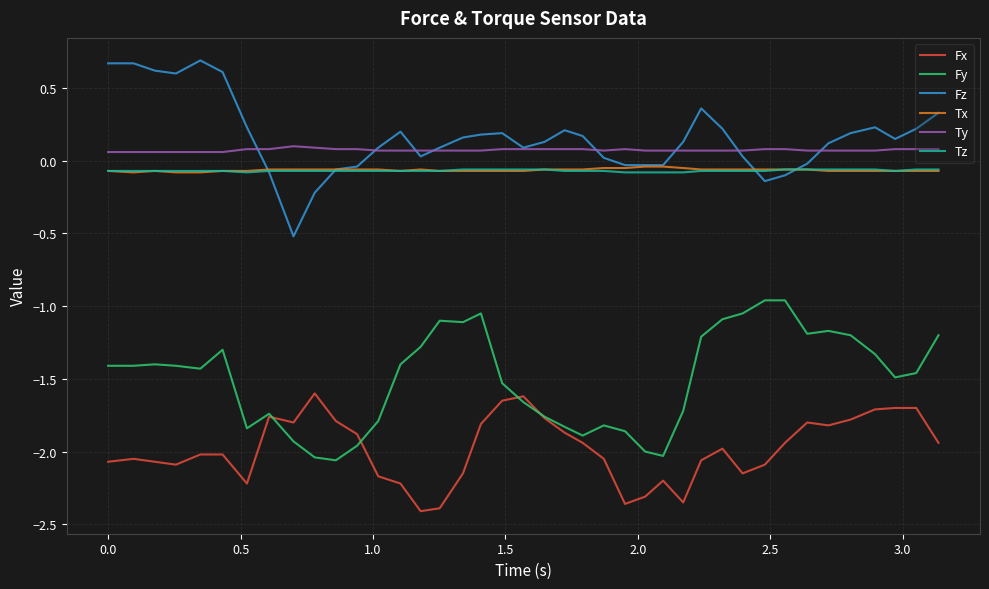

True or false: Ty and Fx intersect in this chart.

False